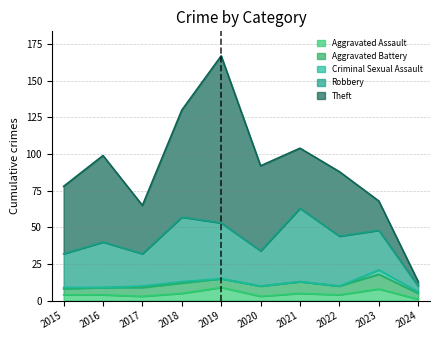

How many interior local peaks does the Theft series have?

3